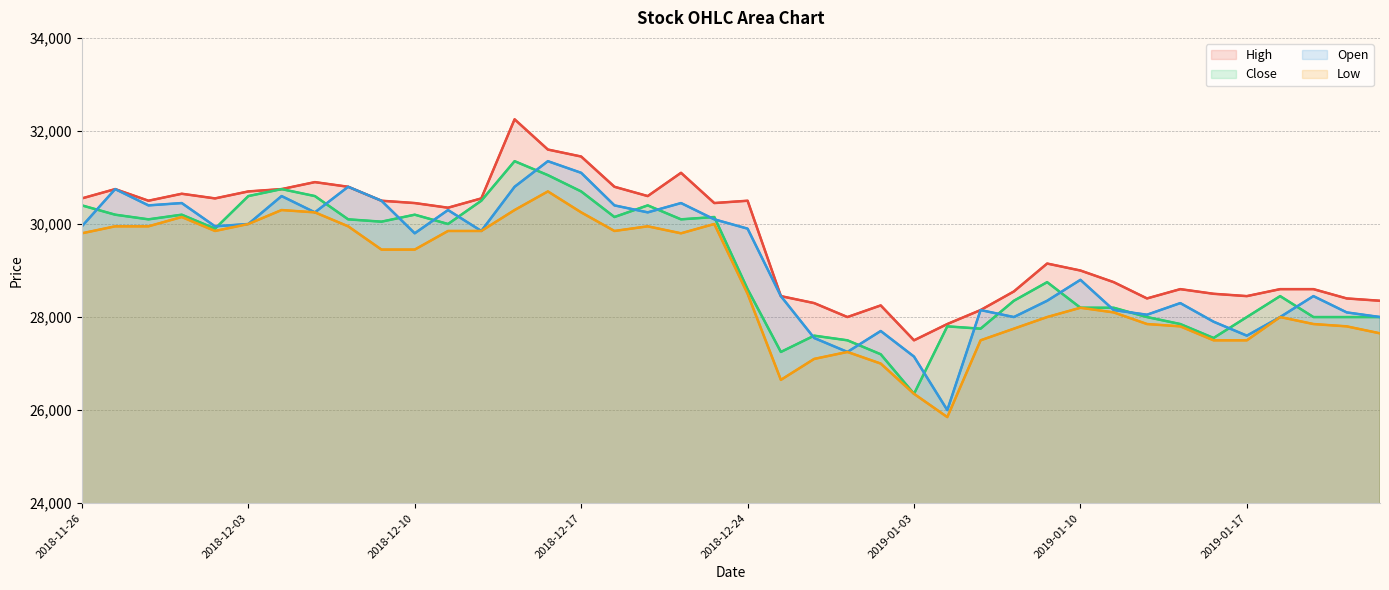

Rank the series at 23 from highest to lowest value.

High, Close, Open, Low